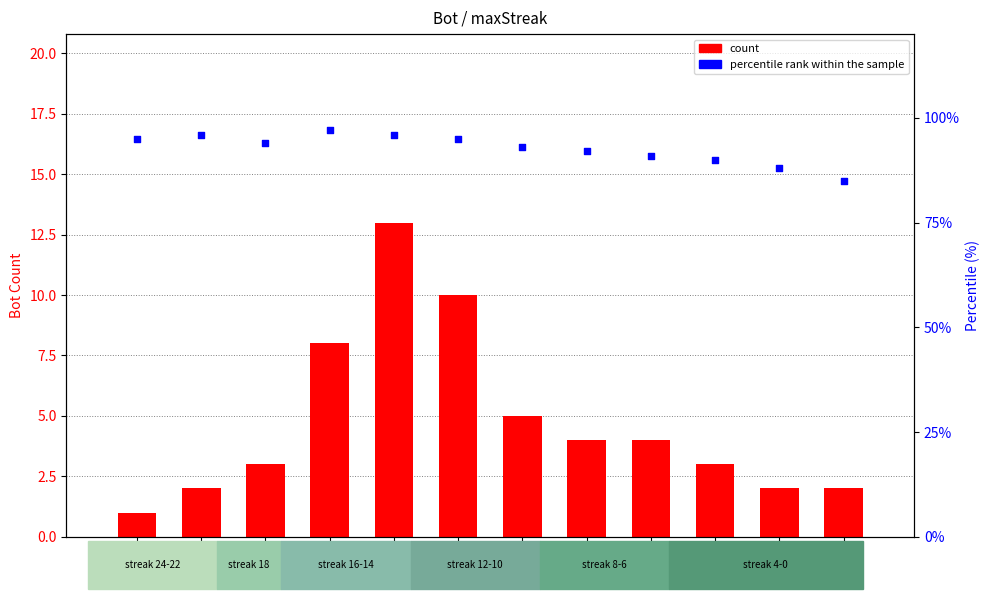

At how many categories does at least one series exceed 10?

12